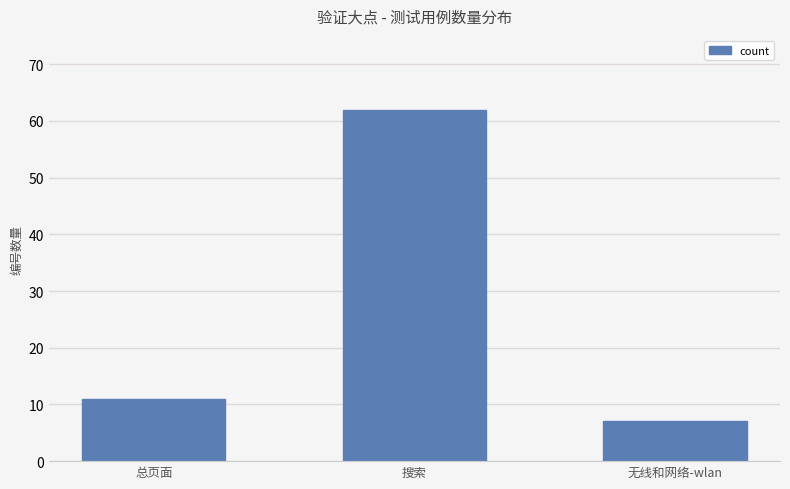

What value does the data have at 搜索?

62